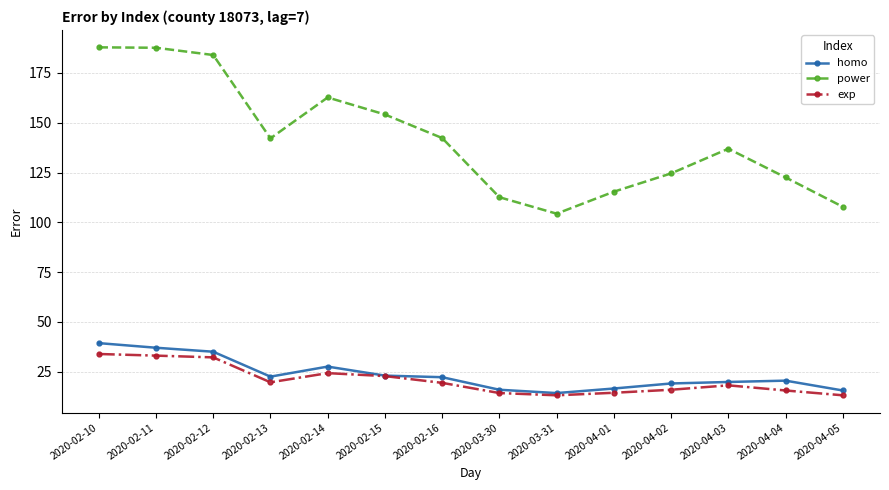

What is the total value across all series at 2020-04-05?

136.6